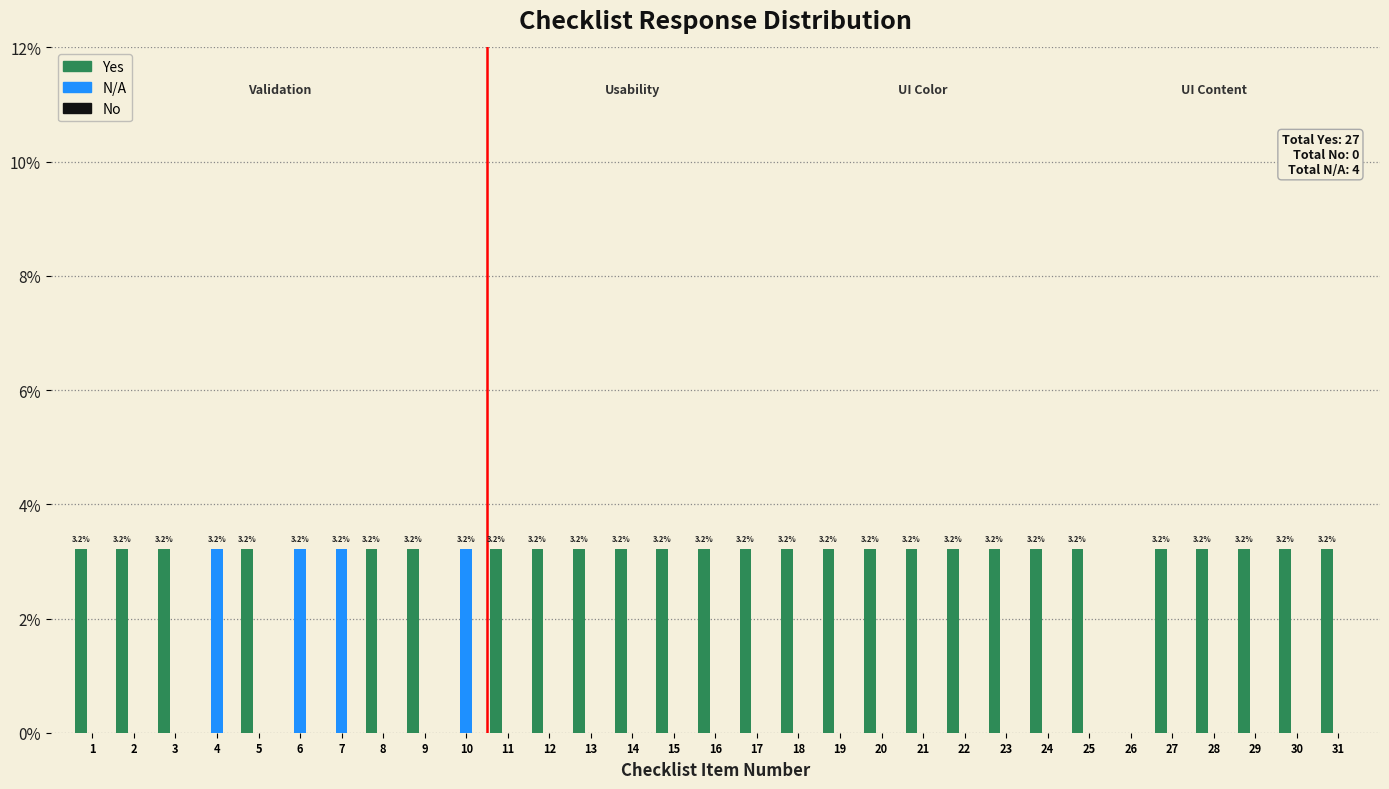

What is the sum of the Yes values at 11 and 6?

3.2